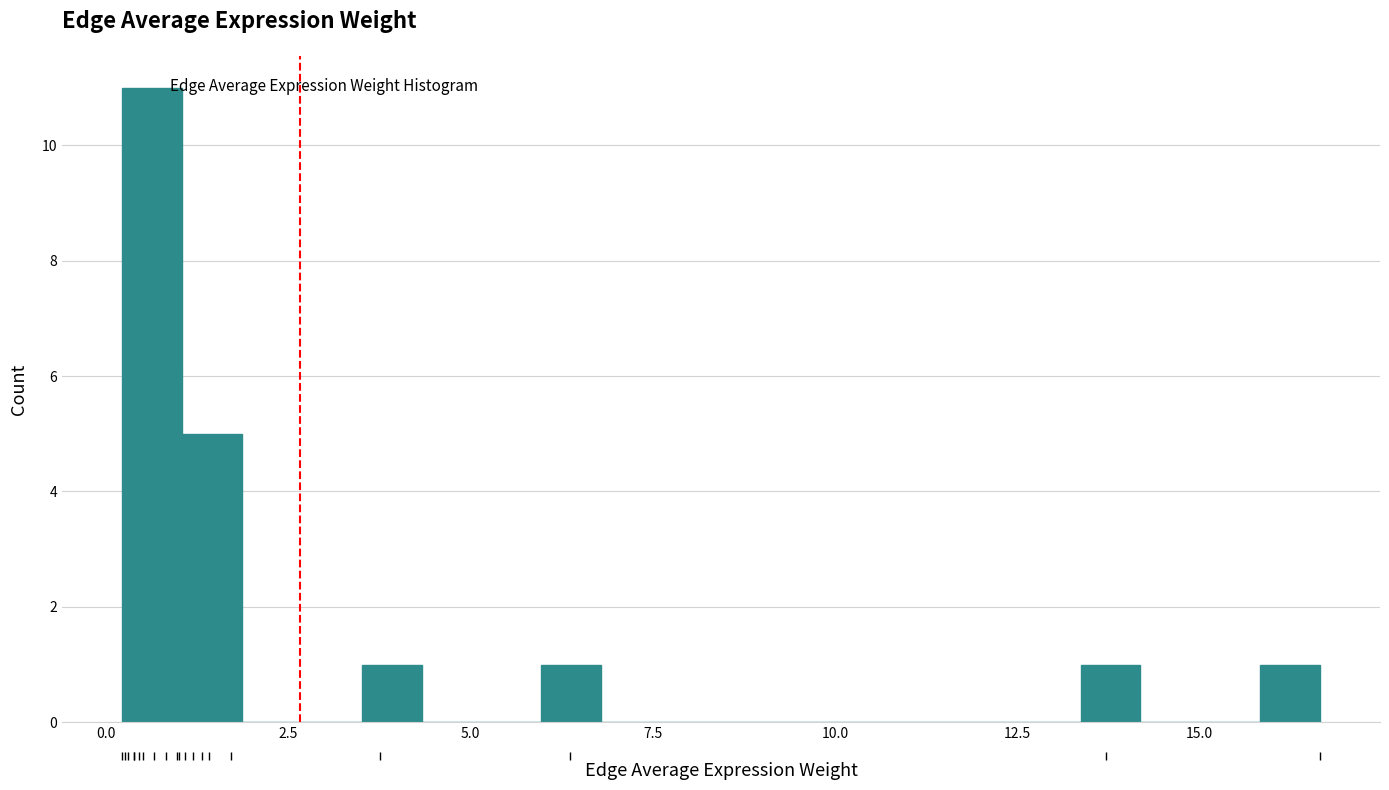

Around what value on the x-axis is the tallest bar? Give the approximate position of its centre, as read against the axis.

0.5